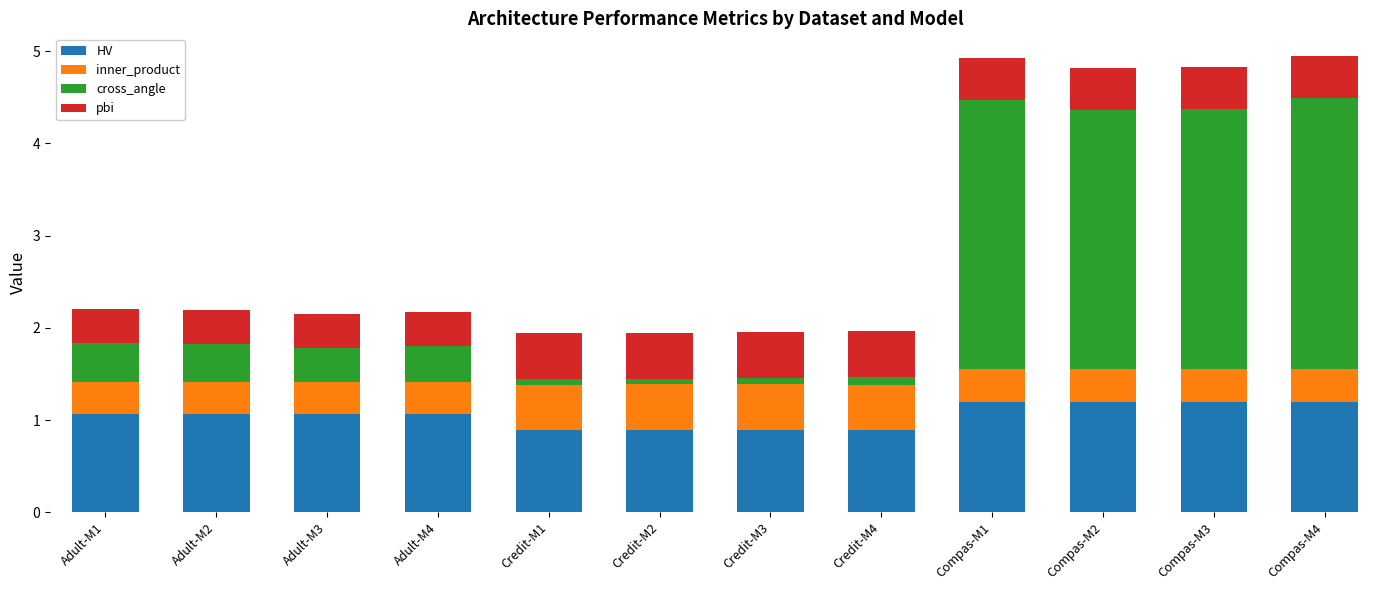

What is the total value across all series at Compas-M4?

4.9